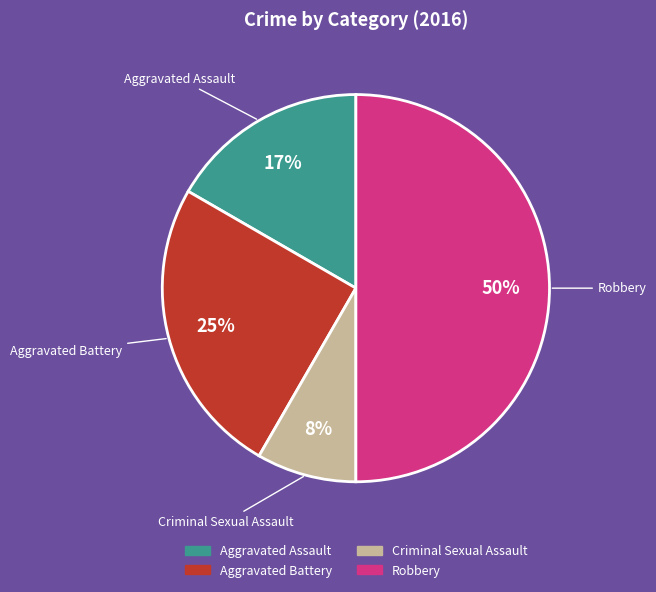

To the nearest percent, what is the difference between the largest and smallest slice percentages?

42%